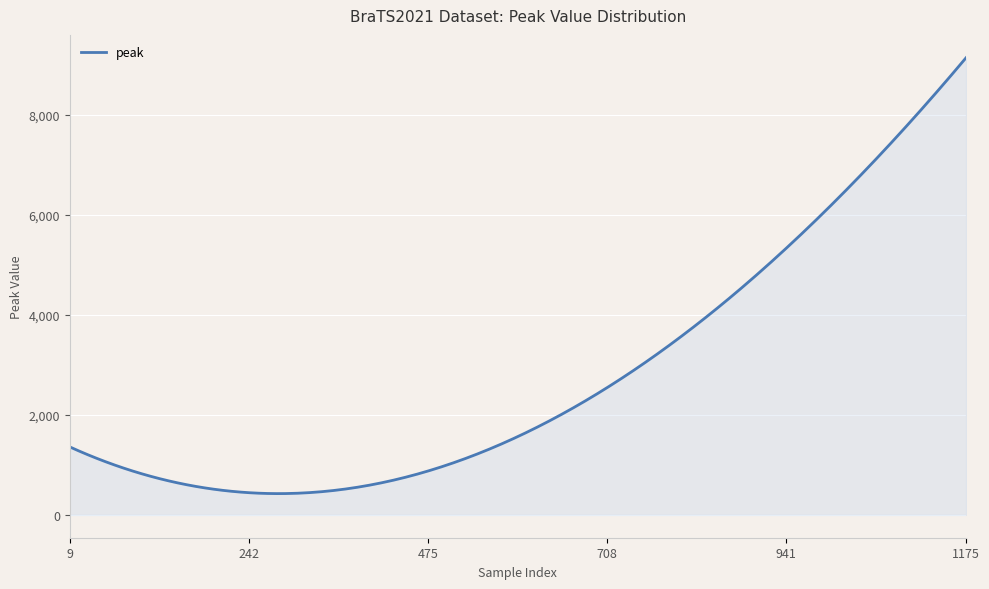

What is the greatest value displayed?

9142.7